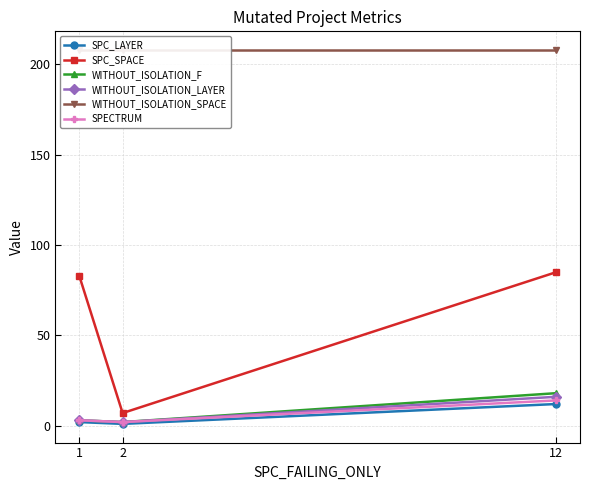

Reading left to right, extract all data points from this chart.

SPC_LAYER: 1=2	2=1	12=12
SPC_SPACE: 1=83	2=7	12=85
WITHOUT_ISOLATION_F: 1=3	2=2	12=18
WITHOUT_ISOLATION_LAYER: 1=3	2=2	12=16
WITHOUT_ISOLATION_SPACE: 1=208	2=208	12=208
SPECTRUM: 1=3	2=2	12=14